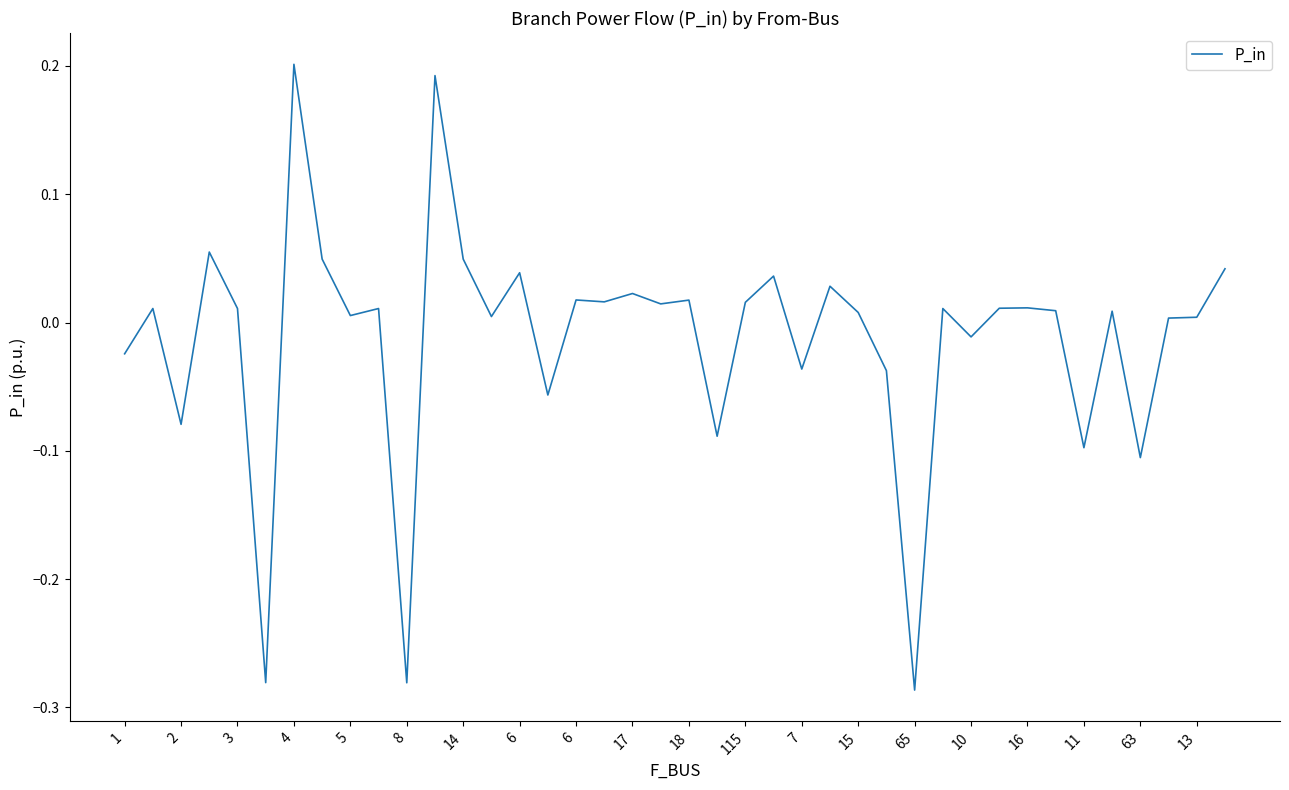

Is this an area chart (filled region under the line)?

No